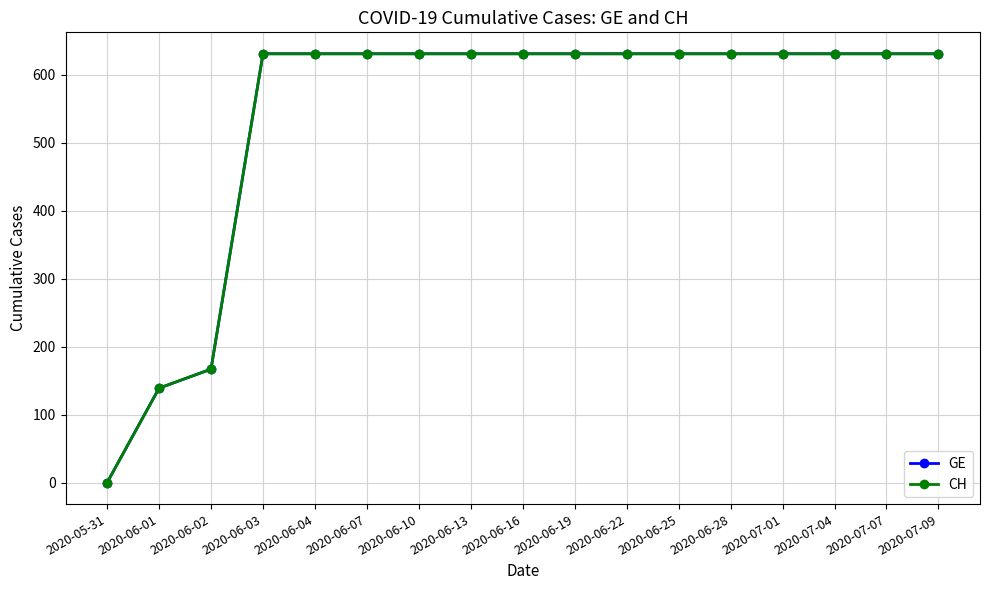

Reading right to left, list all the values displayed in this chart.

GE: 2020-07-09=631	2020-07-07=631	2020-07-04=631	2020-07-01=631	2020-06-28=631	2020-06-25=631	2020-06-22=631	2020-06-19=631	2020-06-16=631	2020-06-13=631	2020-06-10=631	2020-06-07=631	2020-06-04=631	2020-06-03=631	2020-06-02=167	2020-06-01=139	2020-05-31=0
CH: 2020-07-09=631	2020-07-07=631	2020-07-04=631	2020-07-01=631	2020-06-28=631	2020-06-25=631	2020-06-22=631	2020-06-19=631	2020-06-16=631	2020-06-13=631	2020-06-10=631	2020-06-07=631	2020-06-04=631	2020-06-03=631	2020-06-02=167	2020-06-01=139	2020-05-31=0